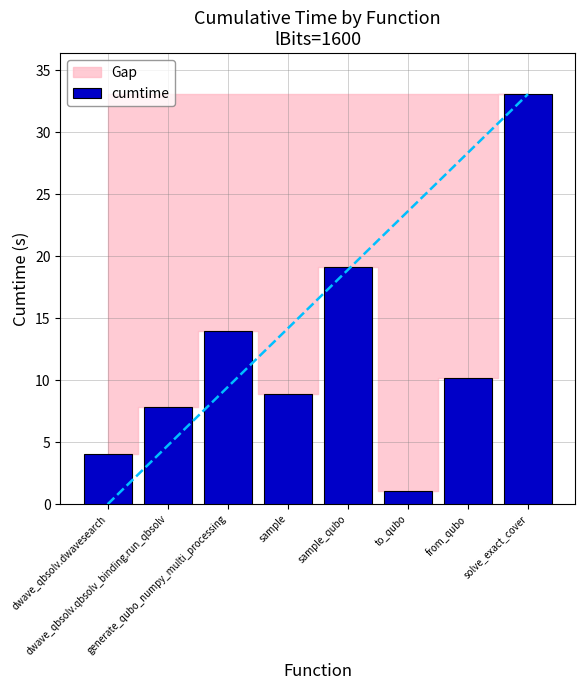

Reading left to right, extract all data points from this chart.

dwave_qbsolv.dwavesearch=4.0	dwave_qbsolv.qbsolv_binding.run_qbsolv=7.9	generate_qubo_numpy_multi_processing=13.9	sample=8.9	sample_qubo=19.1	to_qubo=1.0	from_qubo=10.1	solve_exact_cover=33.1